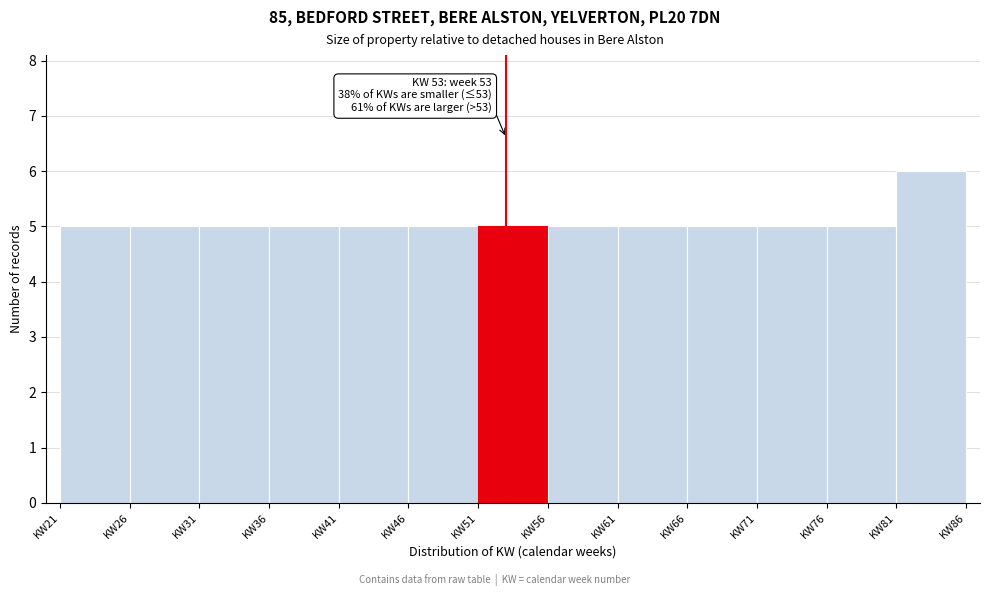

Which range on the x-axis has the tallest bar?

81 to 86